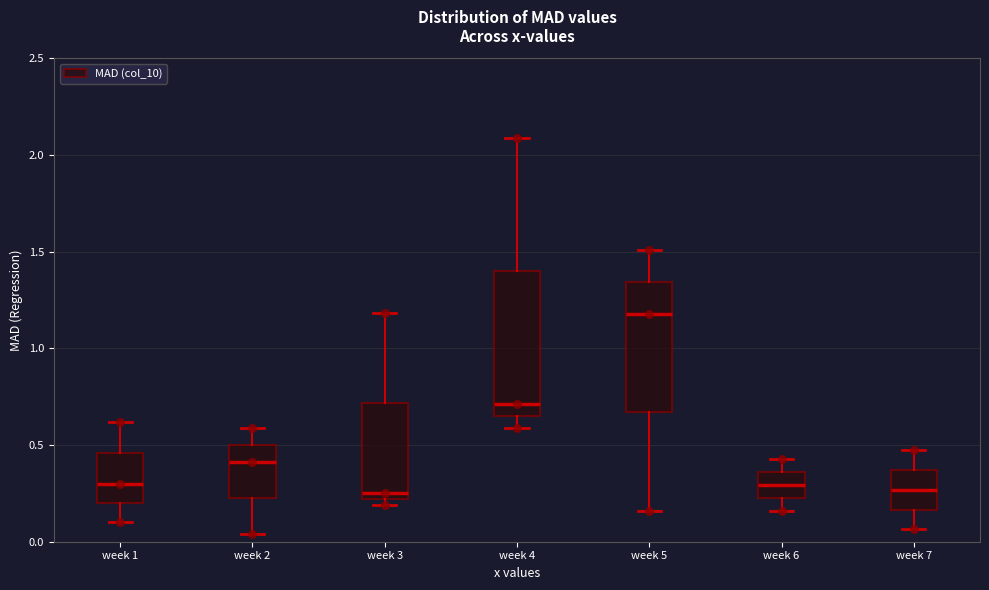

Reading left to right, transcribe this box plot: for each box, give where its median line is, the range the box spans, and where its two whiskers end, as read against the y-axis. The values are not printed on the chart, so give them approximately, as read against the axis.

week 1: median 0.30, box 0.20 to 0.45, whiskers 0.10 to 0.60
week 2: median 0.40, box 0.25 to 0.50, whiskers 0.05 to 0.60
week 3: median 0.25, box 0.20 to 0.70, whiskers 0.20 (just below the box's lower edge) to 1.20
week 4: median 0.70, box 0.65 to 1.40, whiskers 0.60 to 2.10
week 5: median 1.20, box 0.65 to 1.35, whiskers 0.15 to 1.50
week 6: median 0.30, box 0.25 to 0.35, whiskers 0.15 to 0.45
week 7: median 0.25, box 0.15 to 0.35, whiskers 0.05 to 0.45